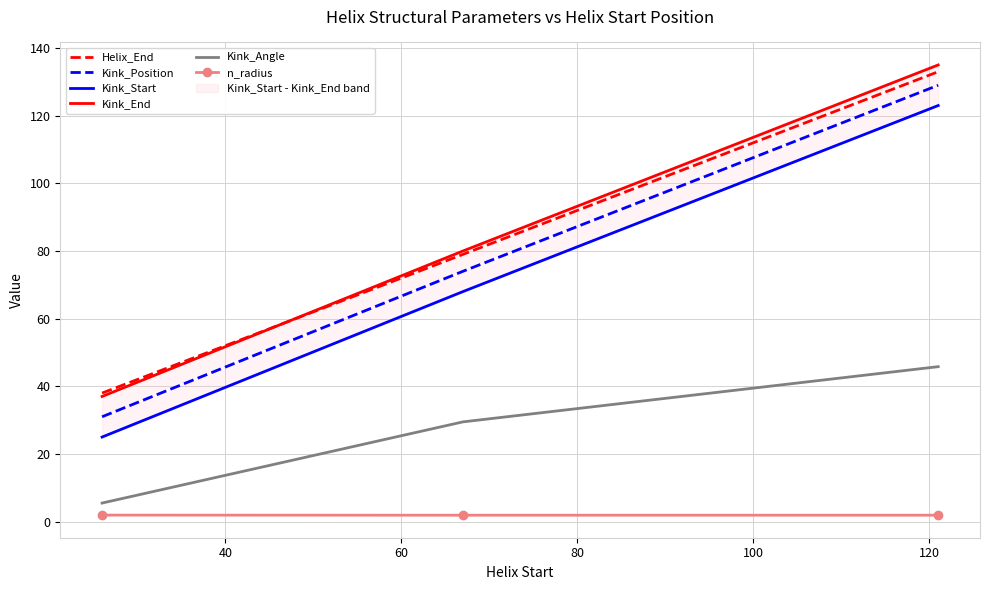

How many n_radius values are between 1 and 2?

3